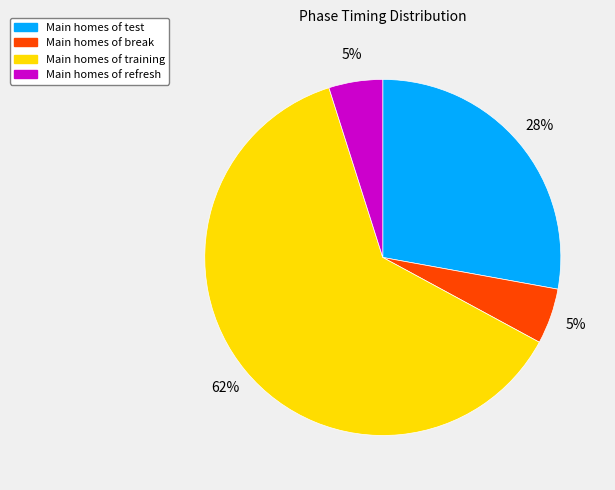

To the nearest percent, what is the difference between the largest and smallest slice percentages?

57%